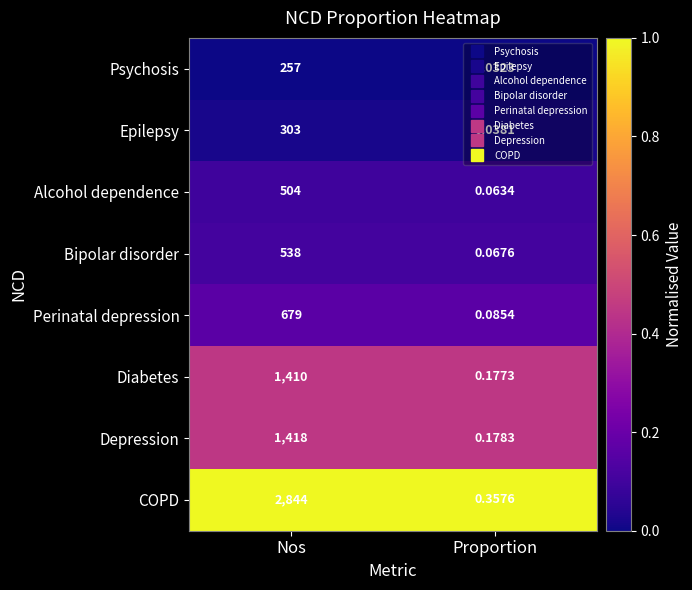

Which series has the largest total across all categories?

COPD